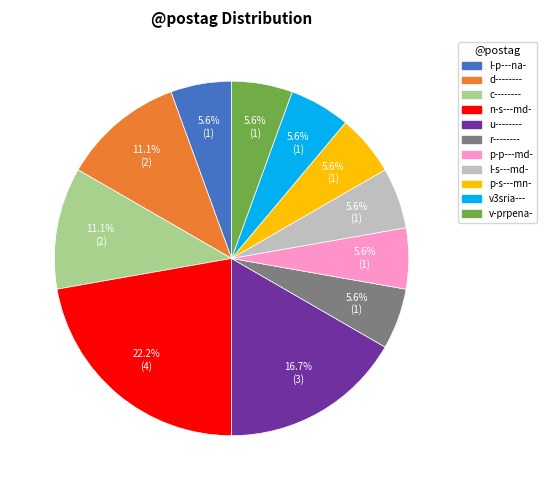

Is there any slice that represents more than half of the pie?

No